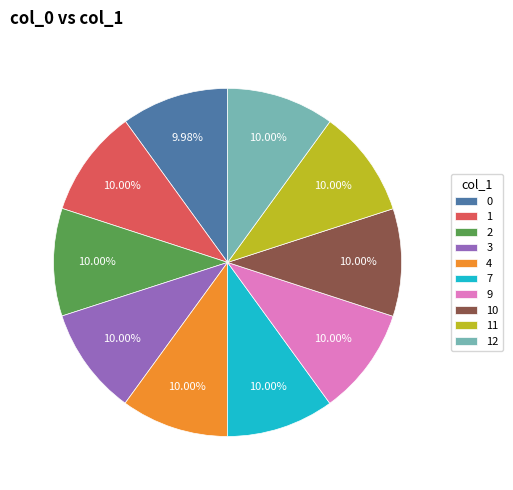

Approximately how many times larger is the value at 9 compared to 11?

1.0